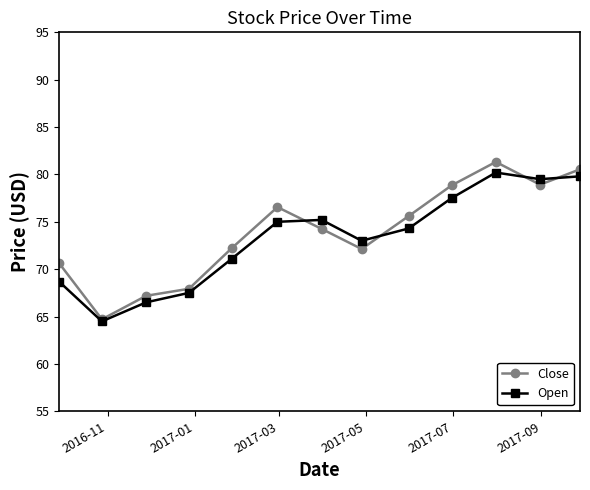

What is the difference between the maximum and minimum values in the Open series?

15.7